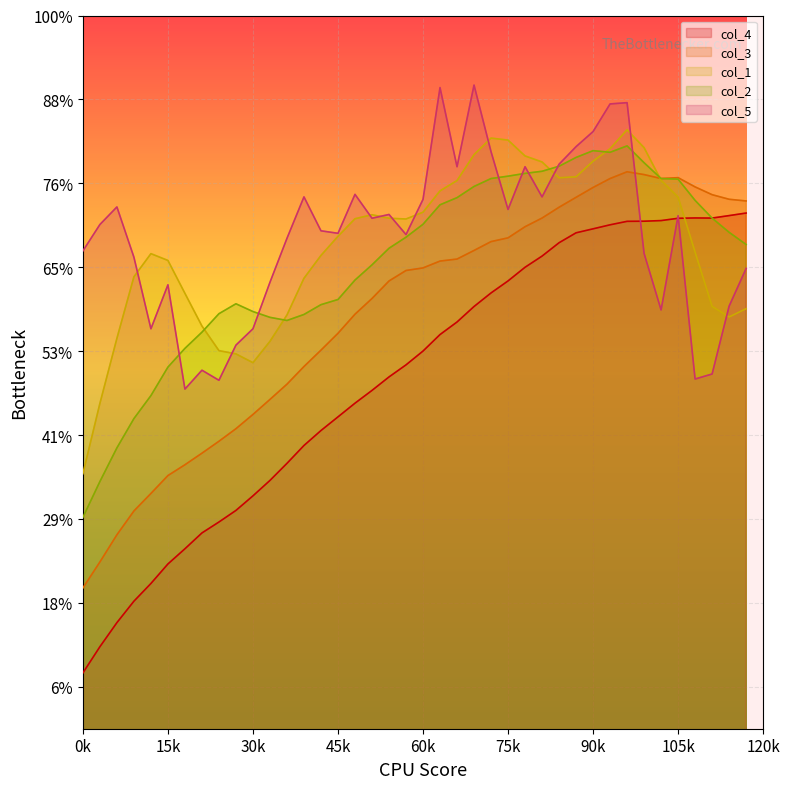

What is the average value of the col_5 series?

0.7